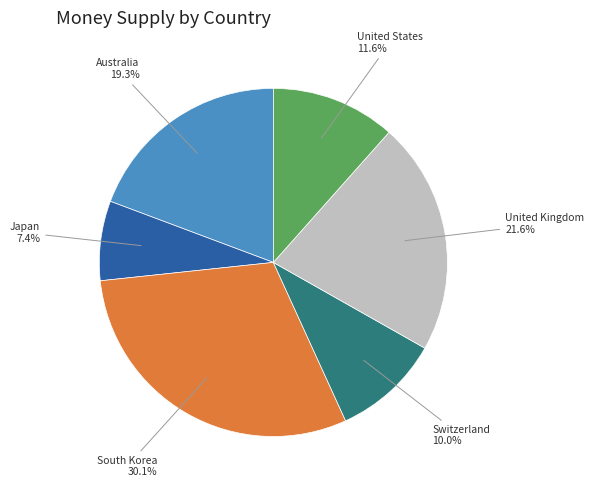

Is there a majority slice in this chart?

No